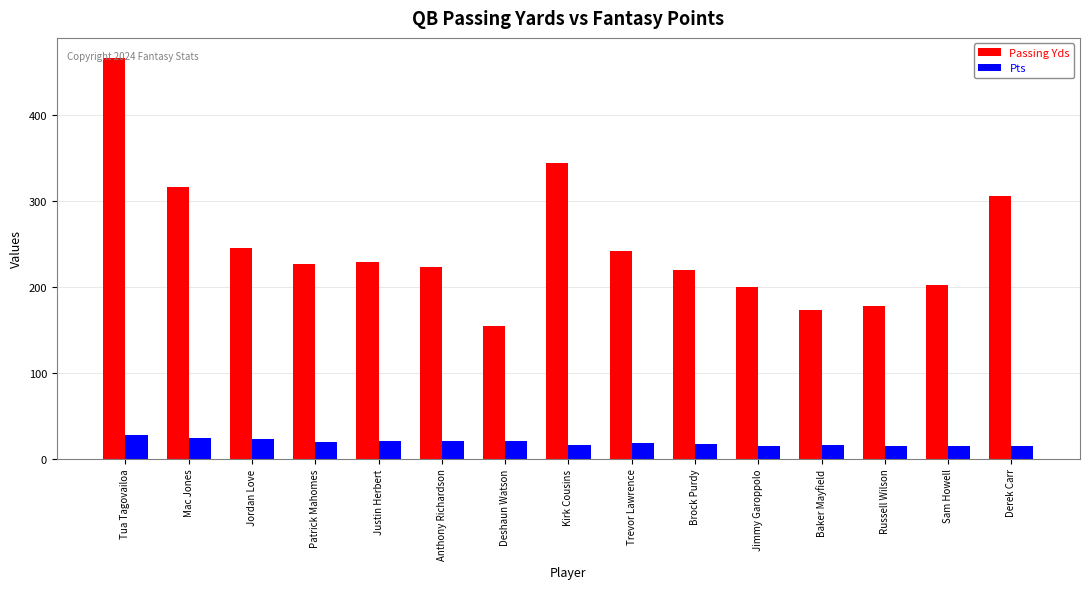

Rank the series by their maximum value, from highest to lowest.

Passing Yds, Pts